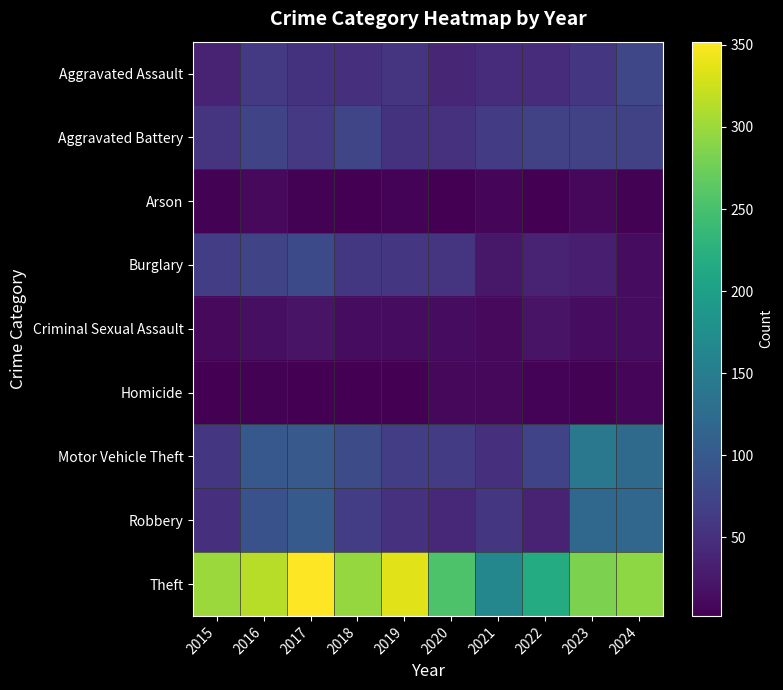

Which has a higher value, 2018 or 2015?

2018